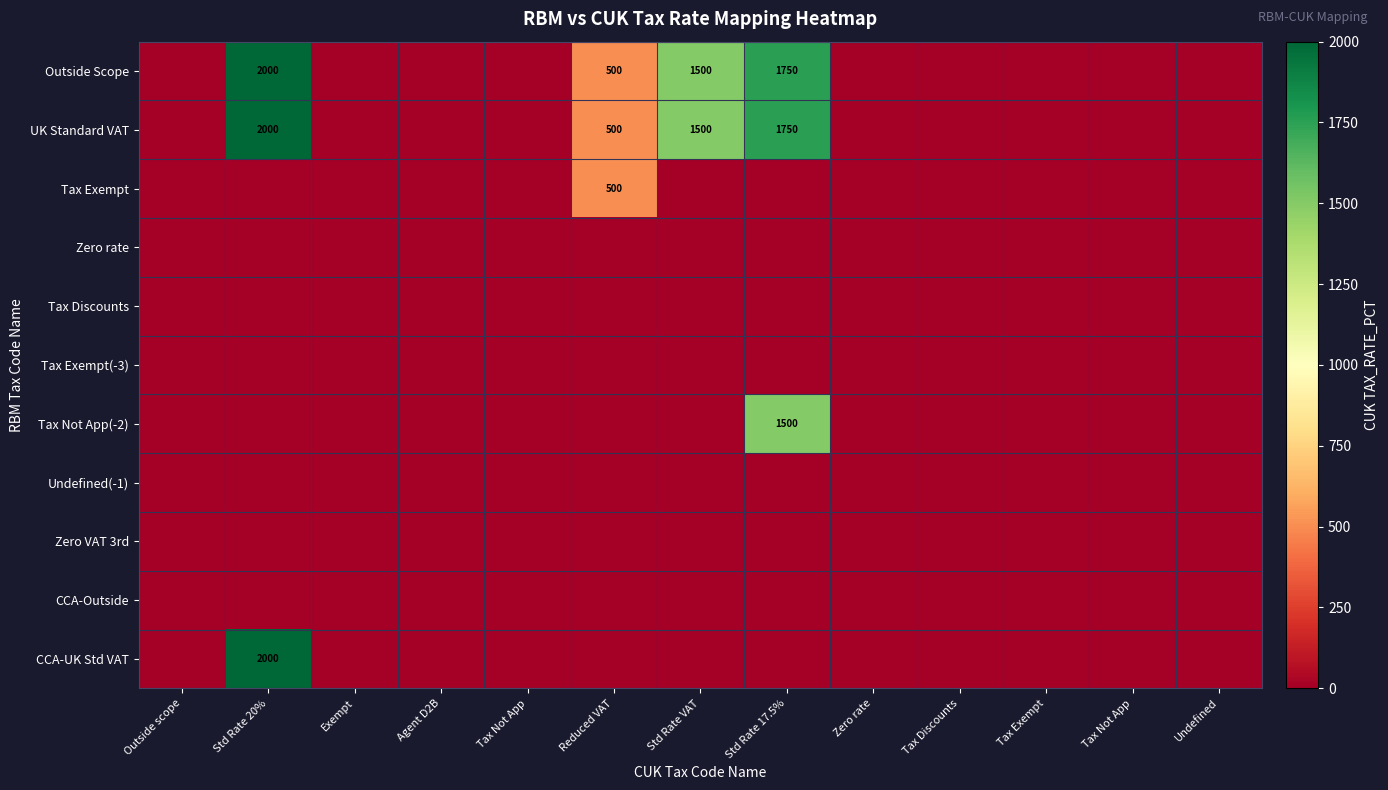

At Std Rate VAT, list the series in order from largest to smallest.

Outside Scope, UK Standard VAT, Tax Exempt, Zero rate, Tax Discounts, Tax Exempt(-3), Tax Not App(-2), Undefined(-1), Zero VAT 3rd, CCA-Outside, CCA-UK Std VAT